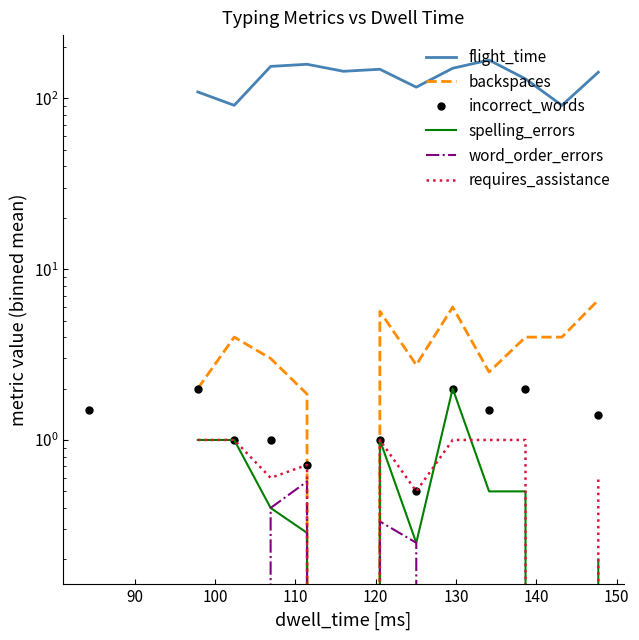

Count the number of data series in this chart.

6